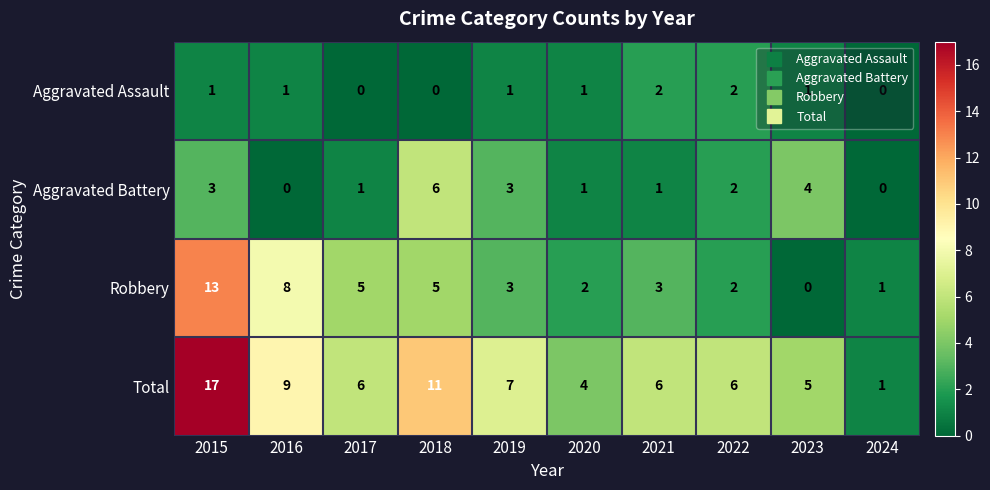

What is the difference between the second highest and second lowest values in the Robbery series?

7